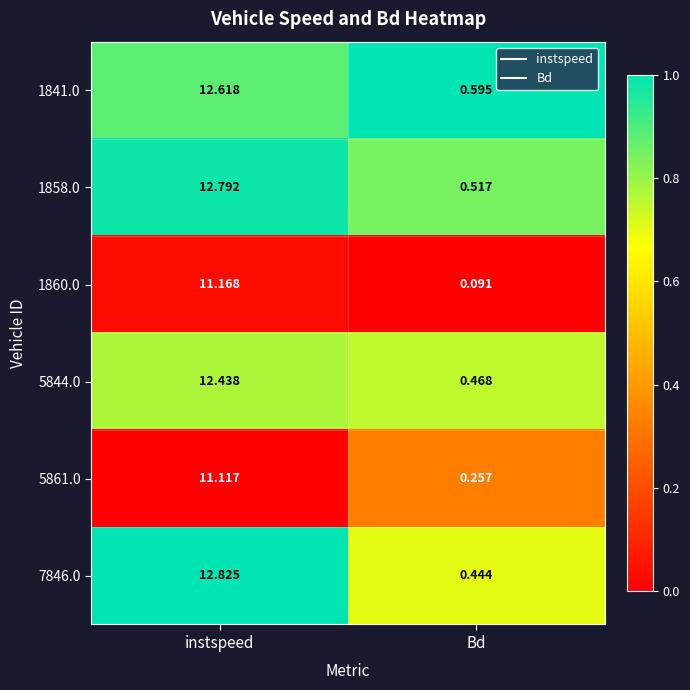

Rank the categories by 1860.0 value from highest to lowest.

instspeed, Bd